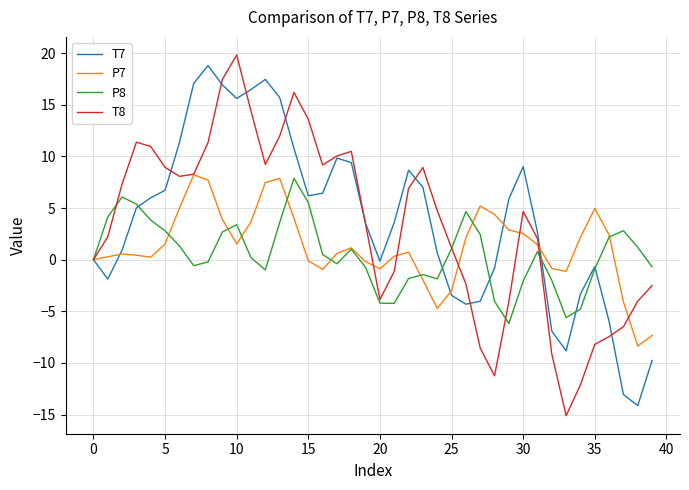

What is the minimum value shown in the chart?

-15.1